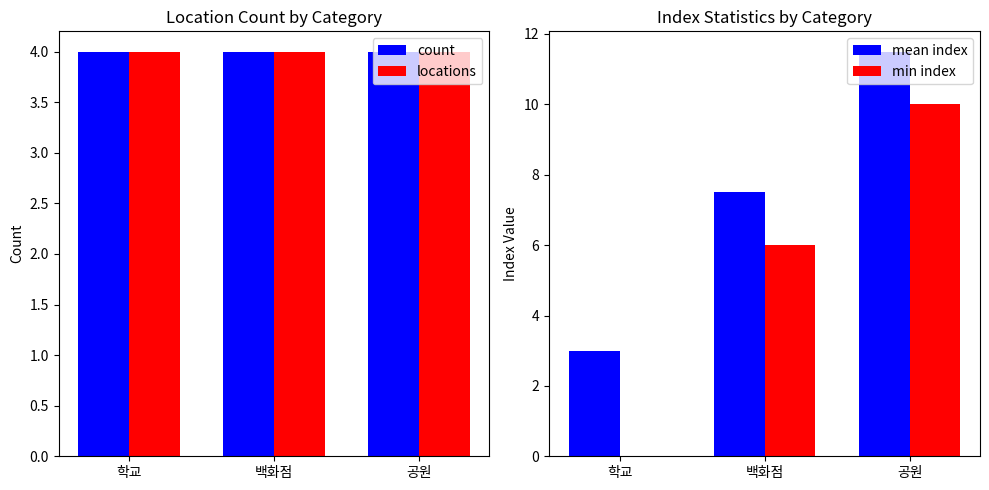

At which label does min index reach its peak?

공원